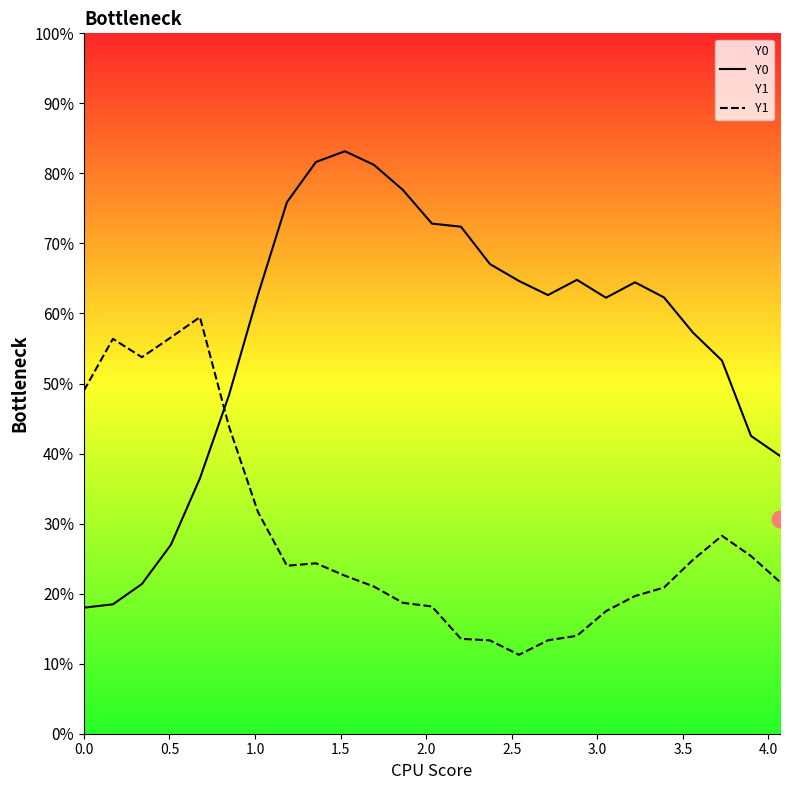

How many lines are shown in the chart?

2